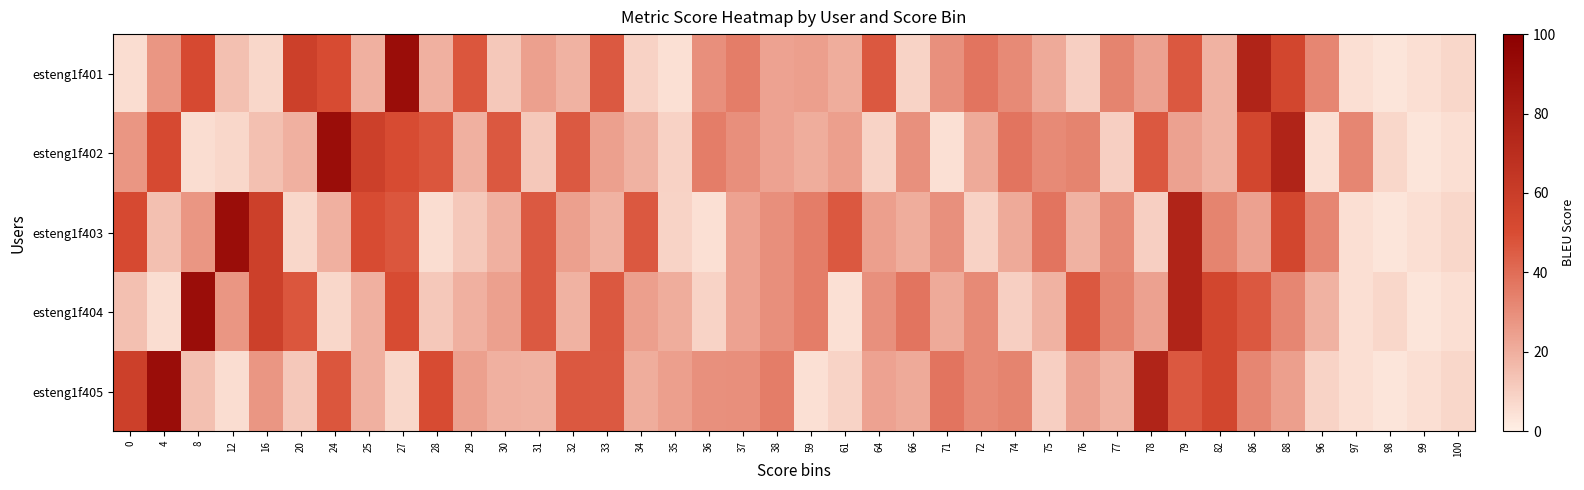

Which series changed the most between 35 and 71?

esteng1f401